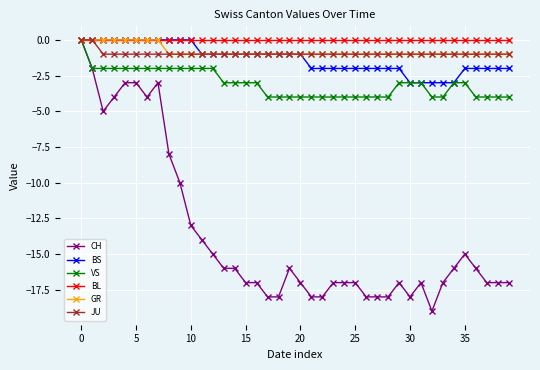

Reading left to right, list all the values displayed in this chart.

CH: 0	-2	-5	-4	-3	-3	-4	-3	-8	-10	-13	-14	-15	-16	-16	-17	-17	-18	-18	-16	-17	-18	-18	-17	-17	-17	-18	-18	-18	-17	-18	-17	-19	-17	-16	-15	-16	-17	-17	-17
BS: 0	0	0	0	0	0	0	0	0	0	0	-1	-1	-1	-1	-1	-1	-1	-1	-1	-1	-2	-2	-2	-2	-2	-2	-2	-2	-2	-3	-3	-3	-3	-3	-2	-2	-2	-2	-2
VS: 0	-2	-2	-2	-2	-2	-2	-2	-2	-2	-2	-2	-2	-3	-3	-3	-3	-4	-4	-4	-4	-4	-4	-4	-4	-4	-4	-4	-4	-3	-3	-3	-4	-4	-3	-3	-4	-4	-4	-4
BL: 0	0	0	0	0	0	0	0	0	0	0	0	0	0	0	0	0	0	0	0	0	0	0	0	0	0	0	0	0	0	0	0	0	0	0	0	0	0	0	0
GR: 0	0	0	0	0	0	0	0	-1	-1	-1	-1	-1	-1	-1	-1	-1	-1	-1	-1	-1	-1	-1	-1	-1	-1	-1	-1	-1	-1	-1	-1	-1	-1	-1	-1	-1	-1	-1	-1
JU: 0	0	-1	-1	-1	-1	-1	-1	-1	-1	-1	-1	-1	-1	-1	-1	-1	-1	-1	-1	-1	-1	-1	-1	-1	-1	-1	-1	-1	-1	-1	-1	-1	-1	-1	-1	-1	-1	-1	-1